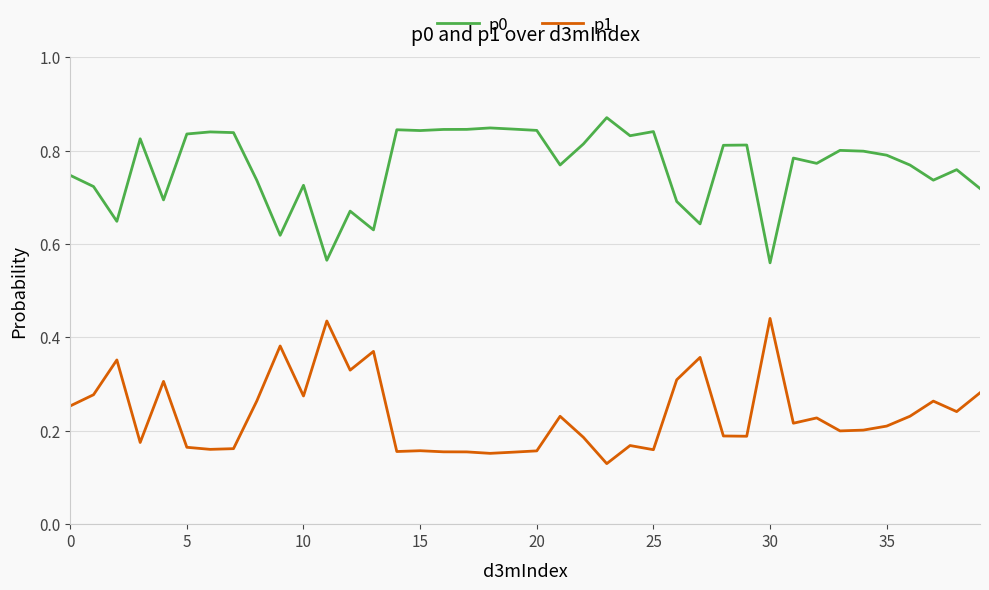

How many p1 values are between 0 and 1?

40